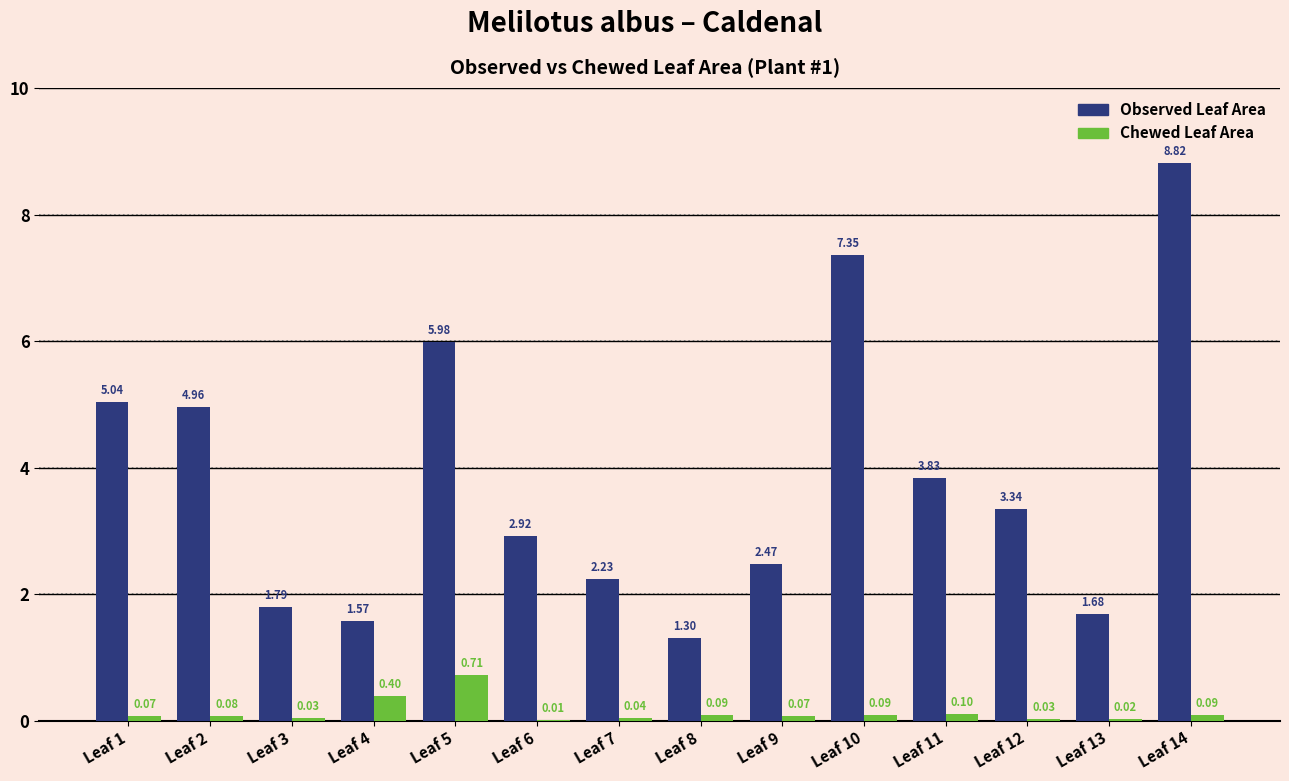

Which series has the largest total across all categories?

Observed Leaf Area